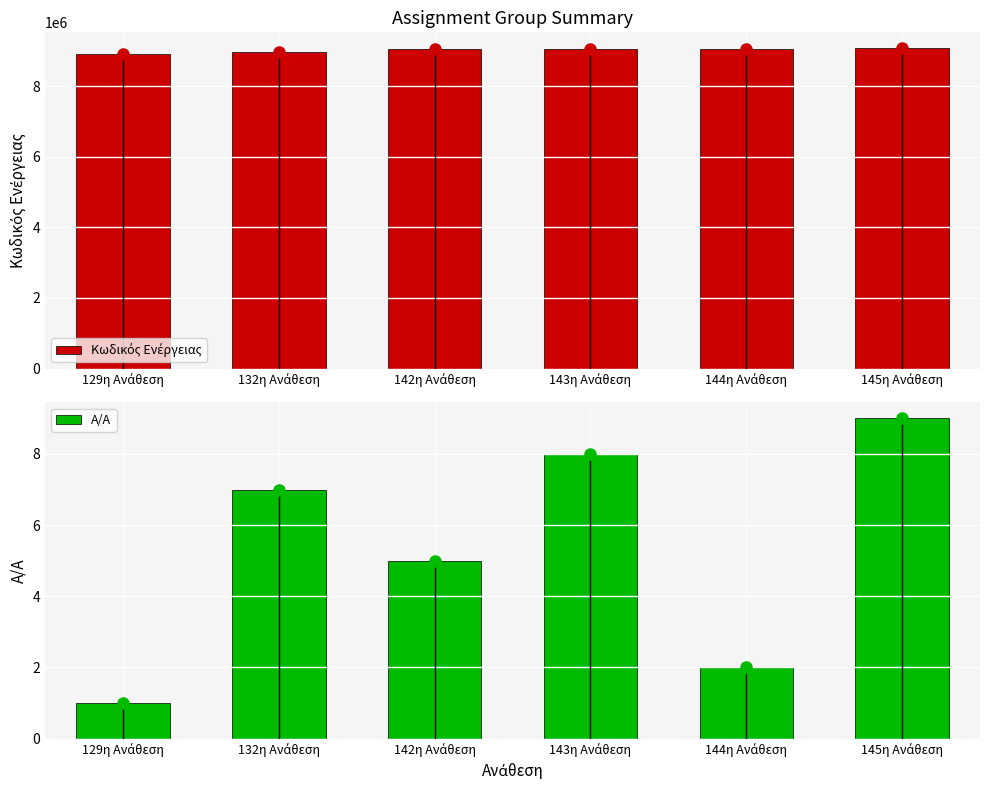

Which category has the highest value in the A/A series?

145η Ανάθεση